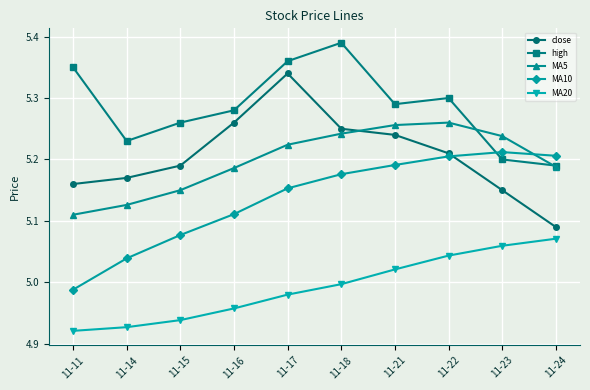

At which label does MA20 reach its peak?

11-24